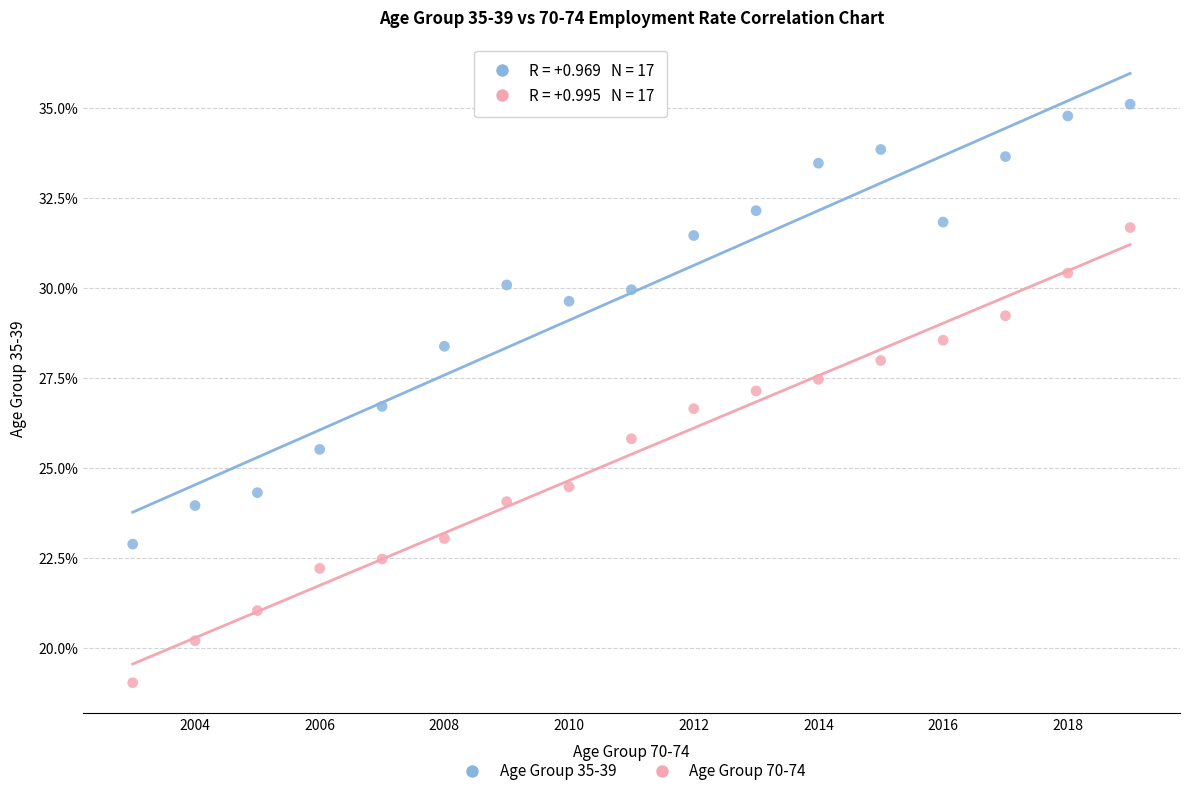

Which series has the widest spread of Y values?

Age Group 70-74